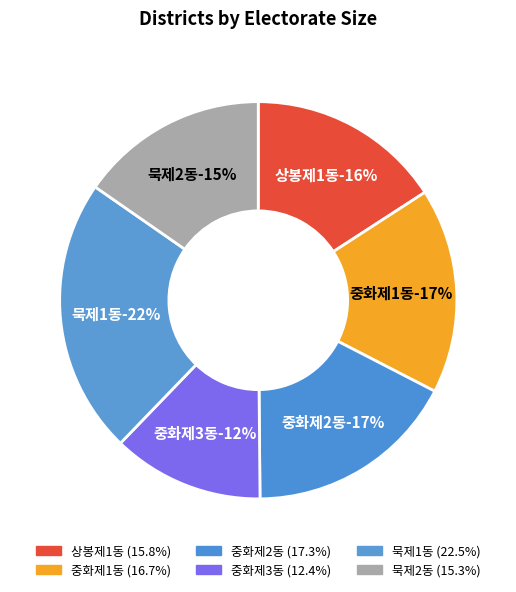

How many slices are in this pie chart?

6